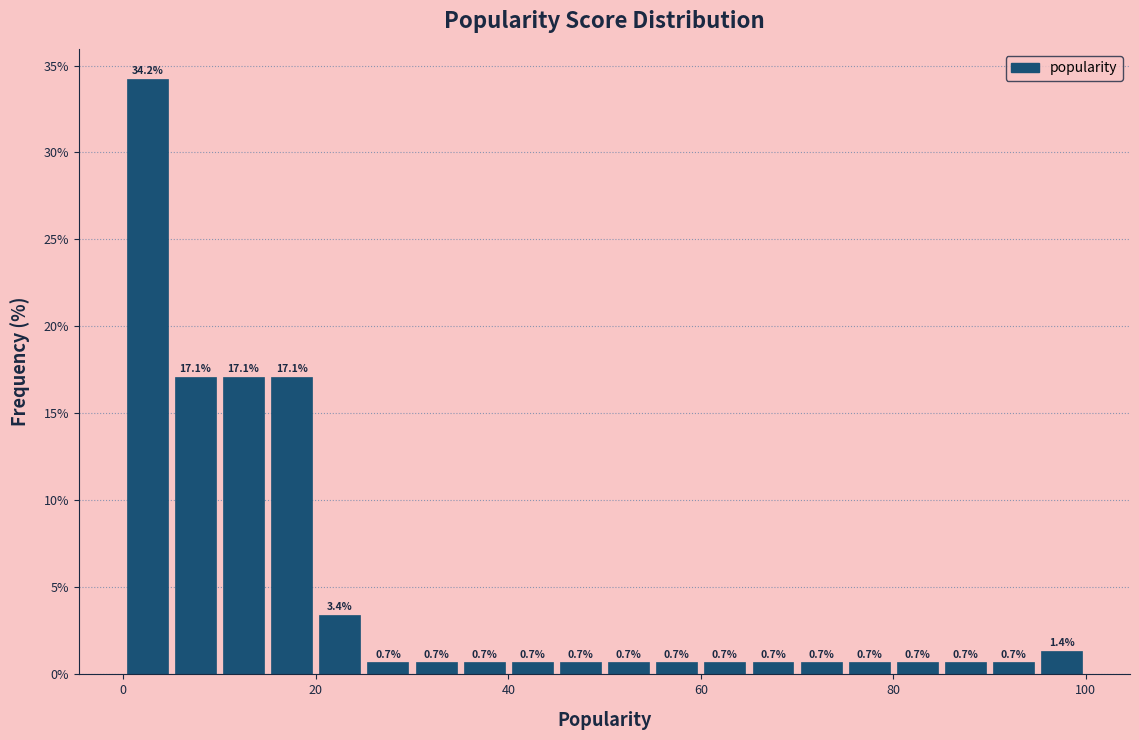

Around what value on the x-axis is the tallest bar? Give the approximate position of its centre, as read against the axis.

2